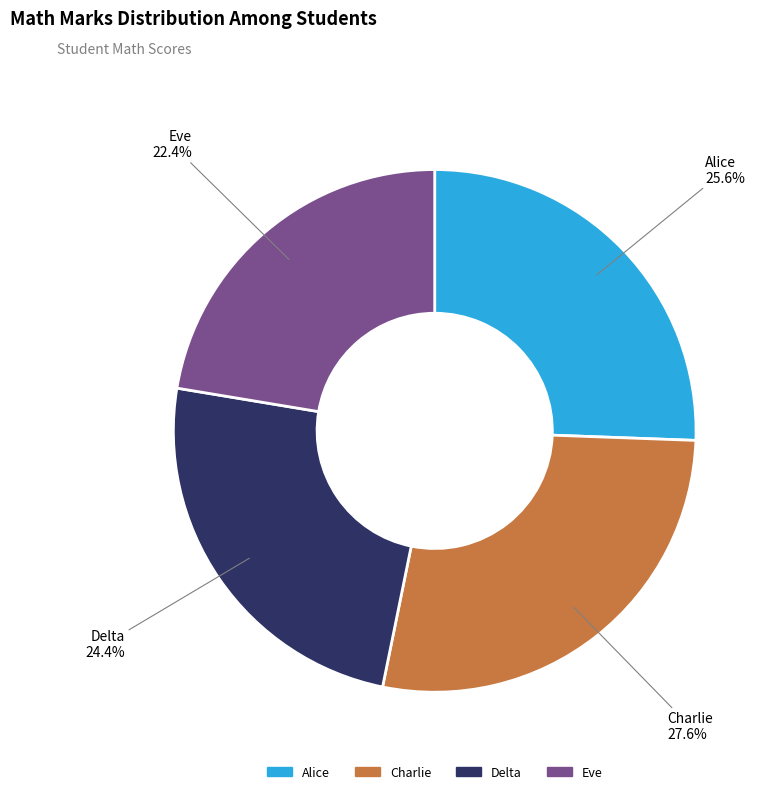

Count the number of slices in the pie.

4